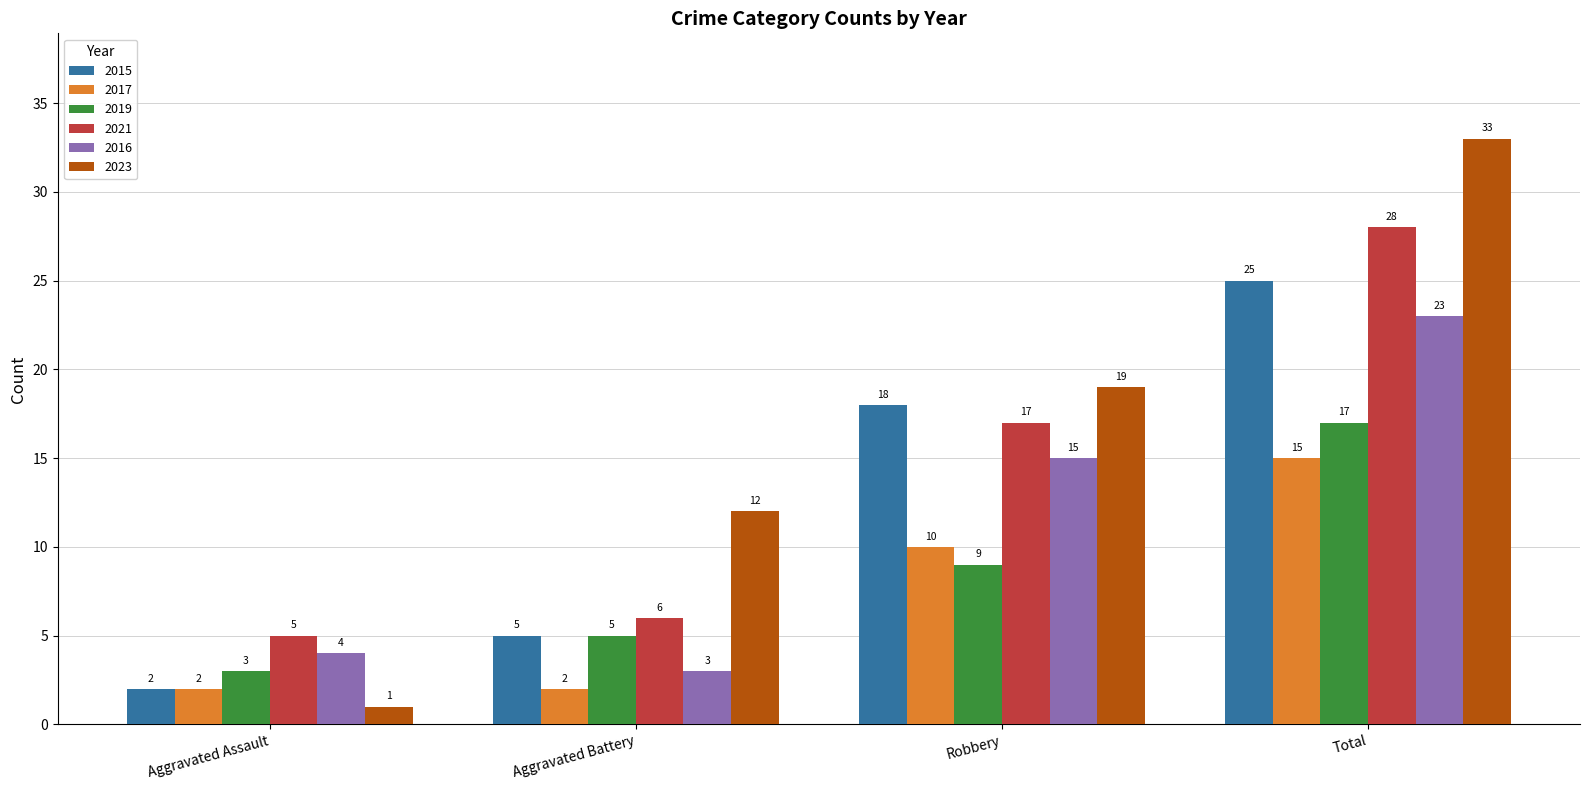

How many bars are there in total?

24